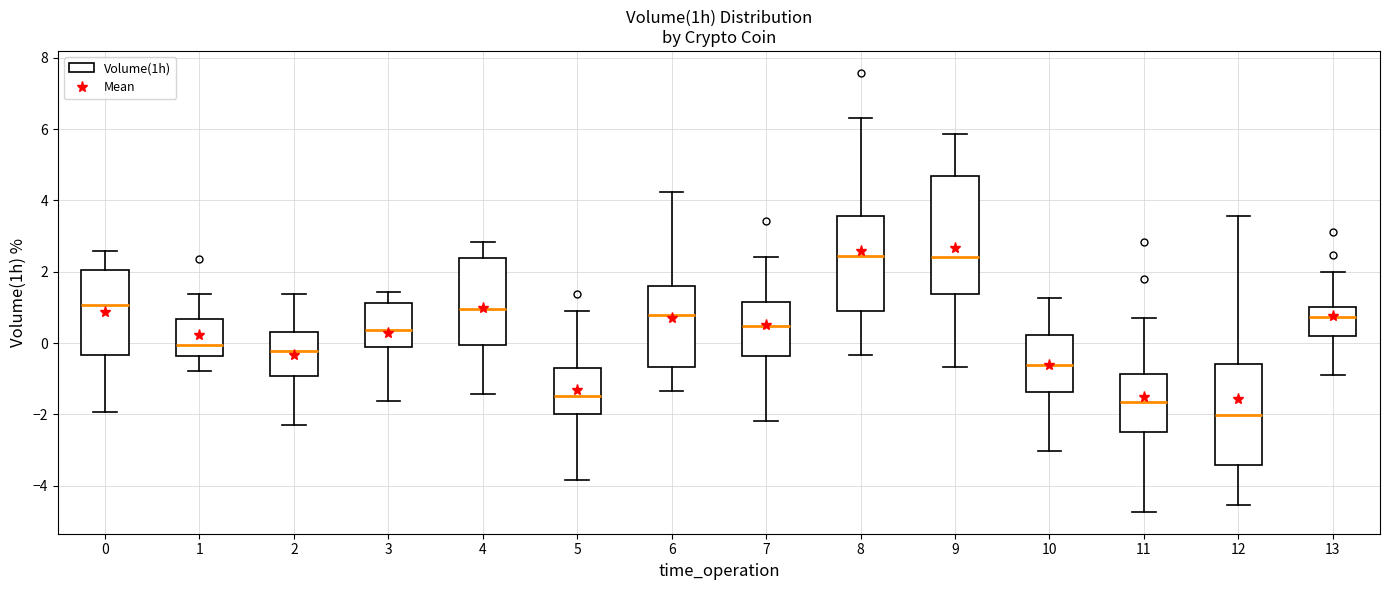

Where is the lower edge of the box at x = 3 on the y-axis? The values are not printed on the chart, so give them approximately, as read against the axis.

-0.2